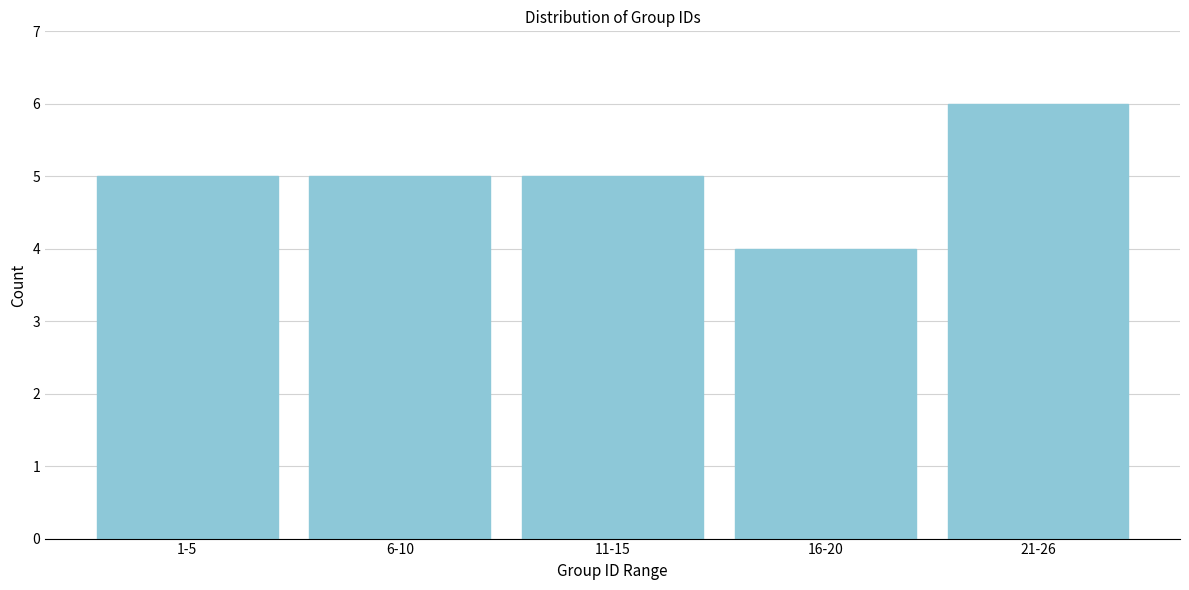

Reading left to right, list all the values displayed in this chart.

5	5	5	4	6